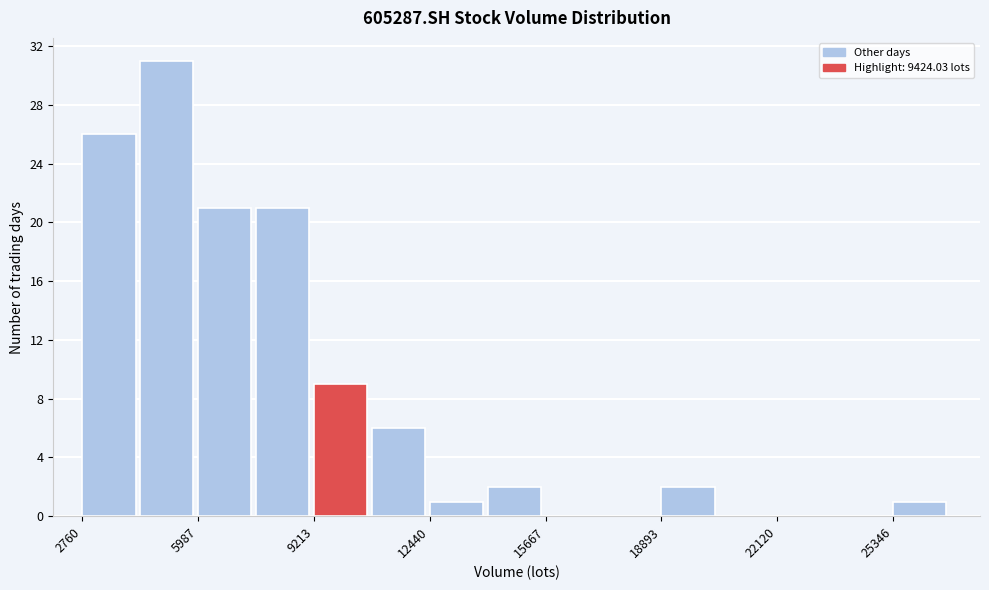

Read against the x-axis, roughly where is the centre of the tallest bar?

5000